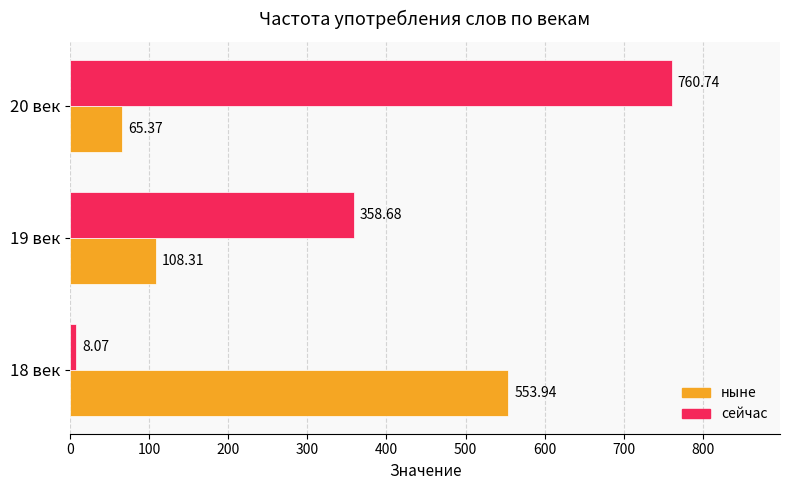

What is the total value across all series at 18 век?

562.0